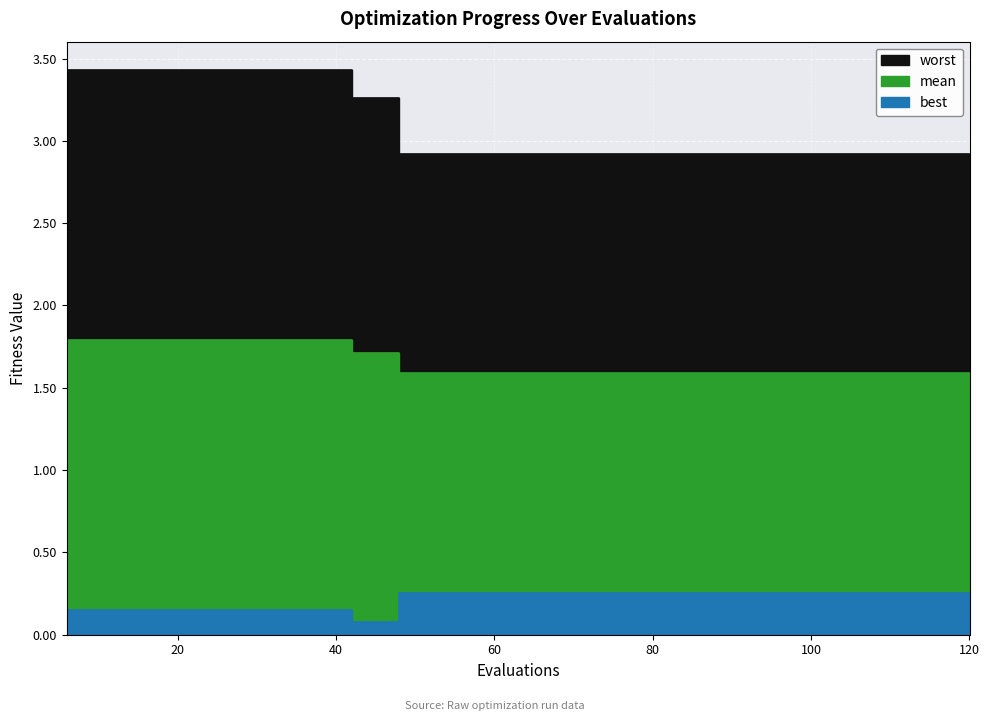

Which series has the widest spread of values?

worst